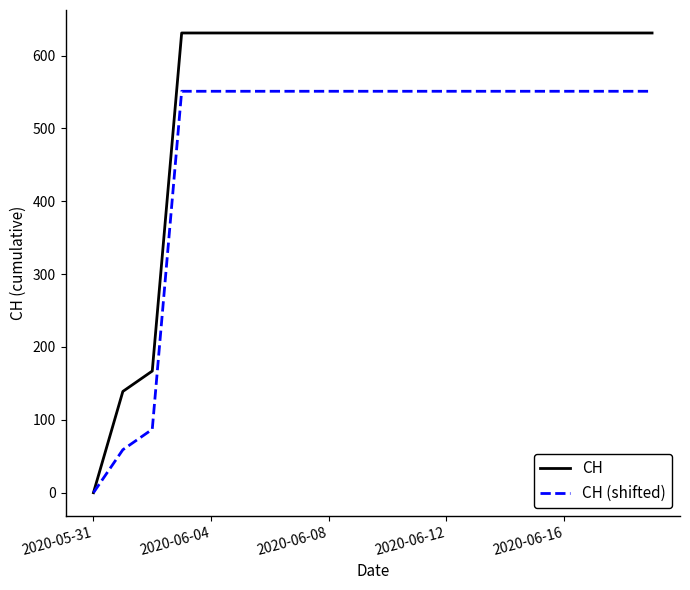

List the series in order of their peak value, highest first.

CH, CH (shifted)